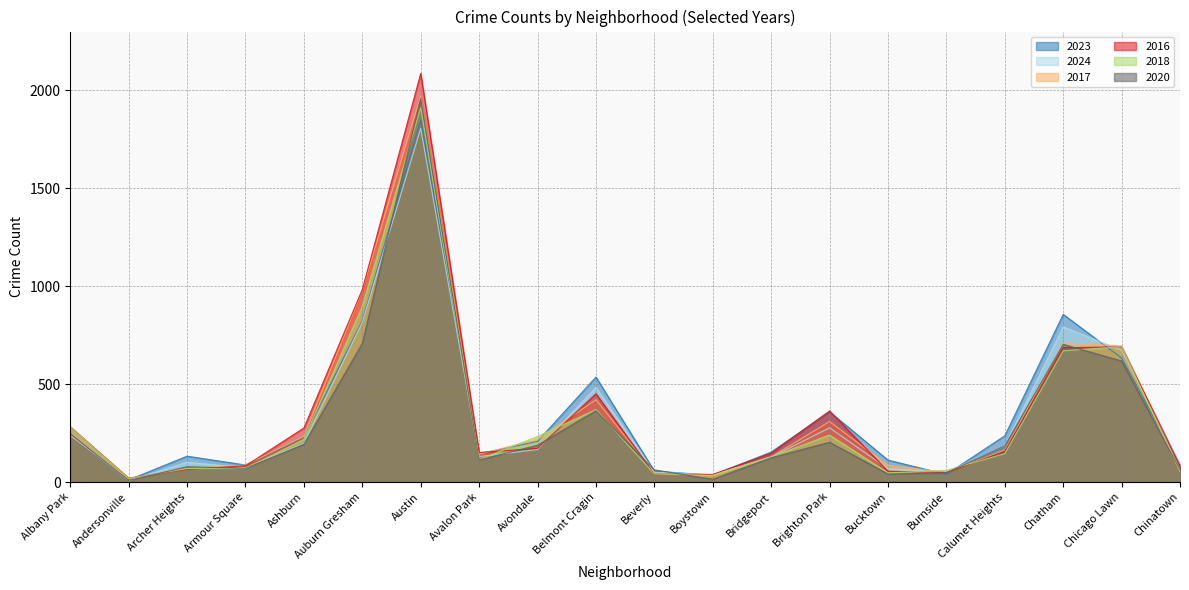

What is the sum of all 2018 values?

6293